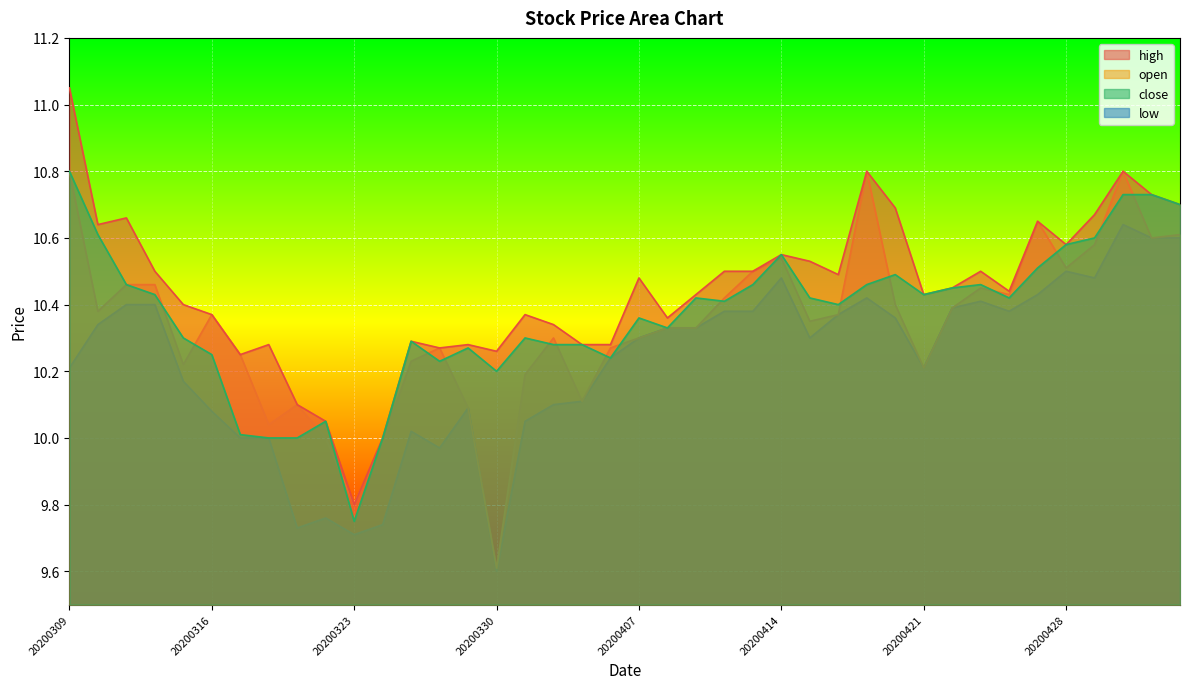

What are all the series names shown in the legend?

high, open, close, low